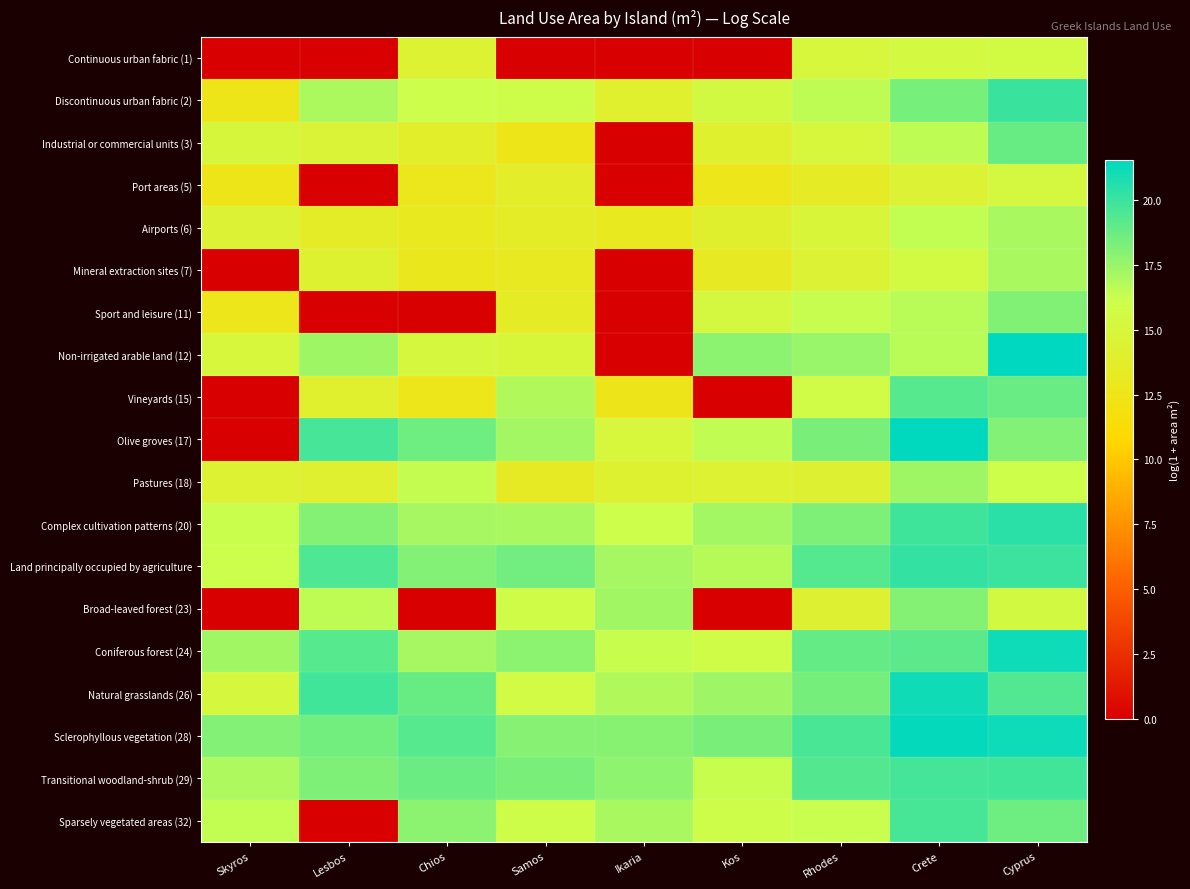

Rank the series by their maximum value, from lowest to highest.

Port areas (5), Continuous urban fabric (1), Mineral extraction sites (7), Airports (6), Pastures (18), Broad-leaved forest (23), Sport and leisure (11), Industrial or commercial units (3), Vineyards (15), Sparsely vegetated areas (32), Transitional woodland-shrub (29), Discontinuous urban fabric (2), Land principally occupied by agriculture, Complex cultivation patterns (20), Natural grasslands (26), Coniferous forest (24), Sclerophyllous vegetation (28), Olive groves (17), Non-irrigated arable land (12)